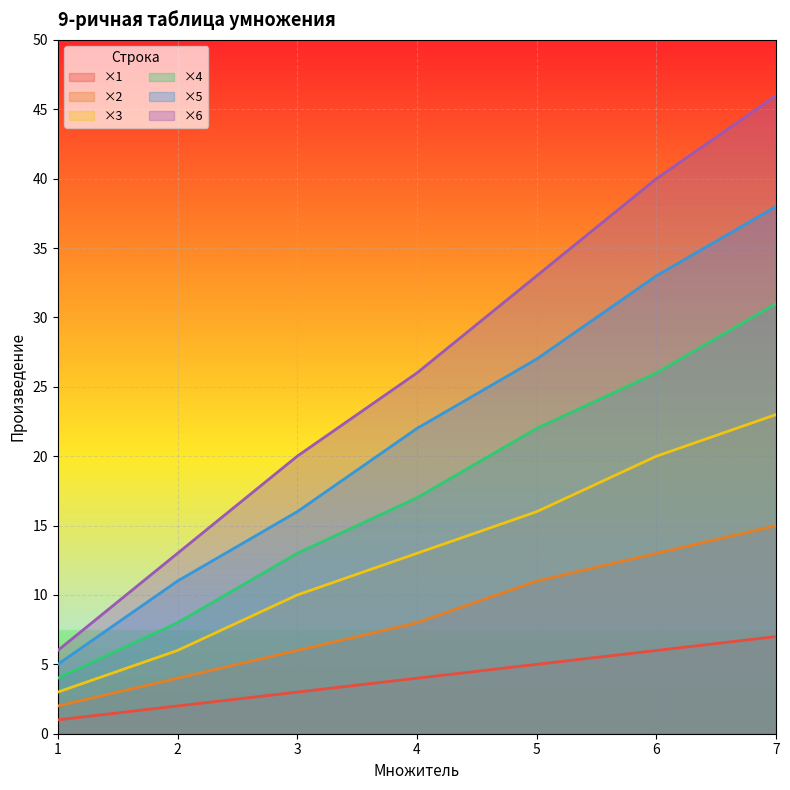

Which series has the largest range (max minus min)?

×6